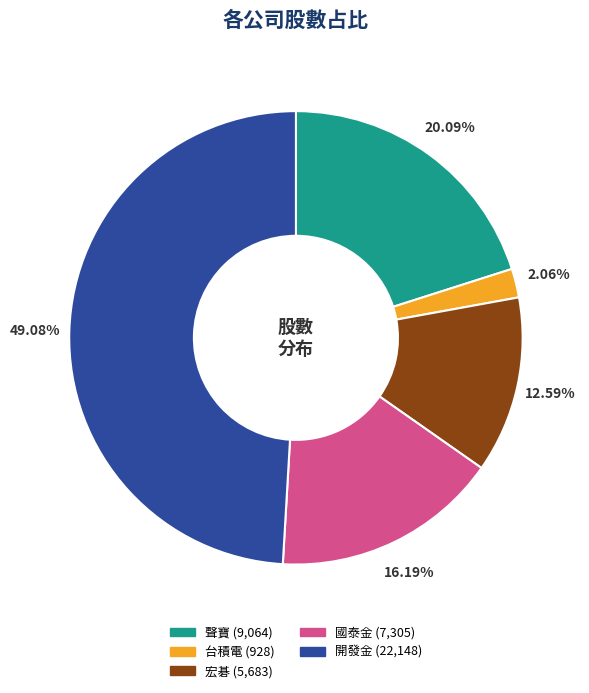

How many slices are in this pie chart?

5